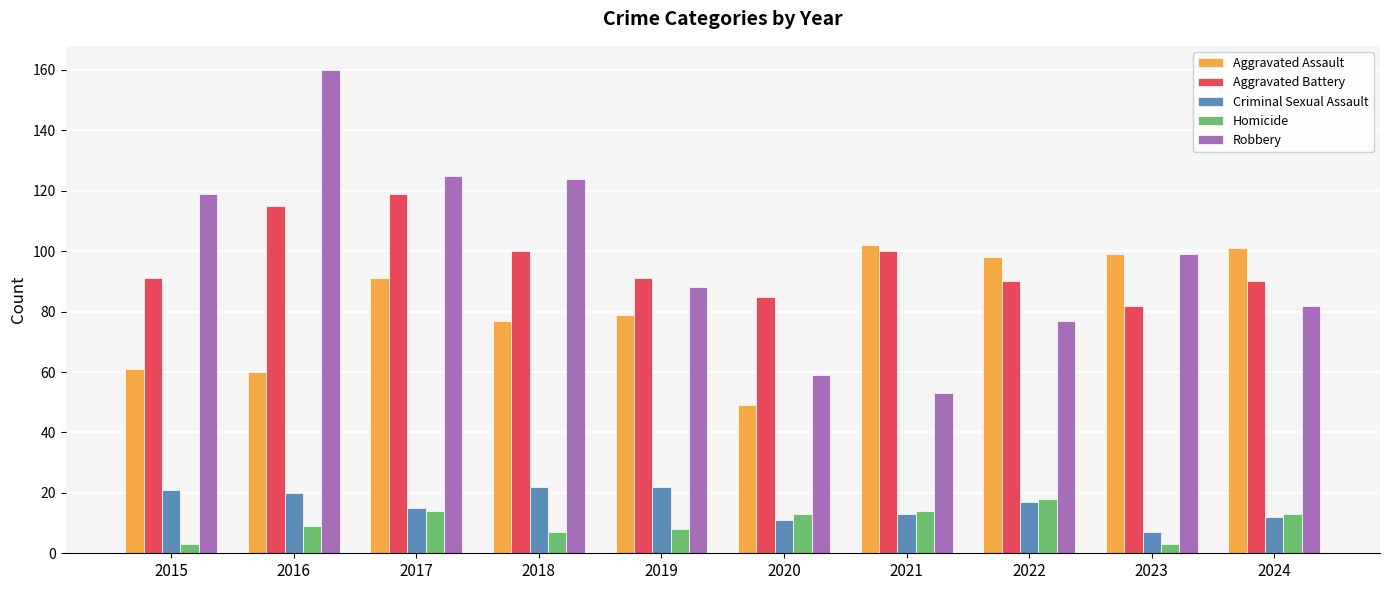

What are all the series names shown in the legend?

Aggravated Assault, Aggravated Battery, Criminal Sexual Assault, Homicide, Robbery